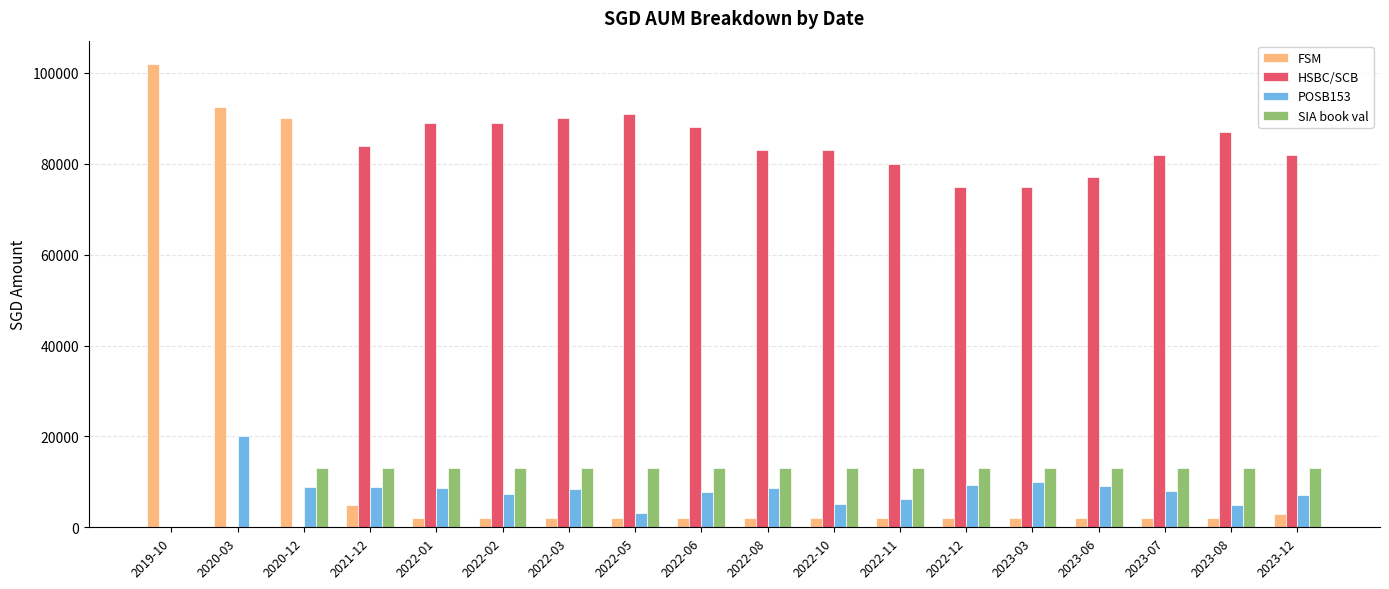

What is the sum of all SIA book val values?

209735.7